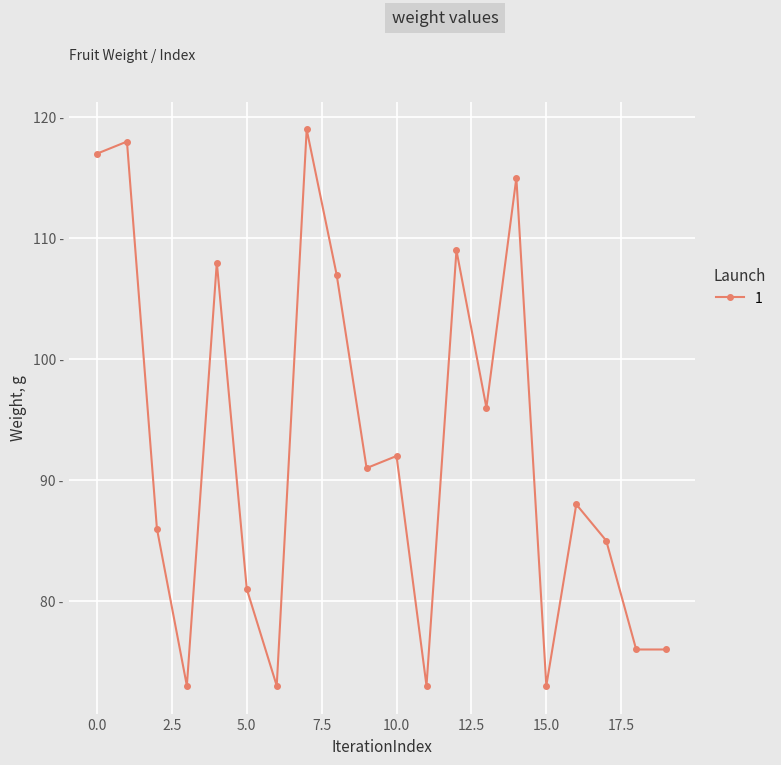

Reading left to right, list all the values displayed in this chart.

117	118	86	73	108	81	73	119	107	91	92	73	109	96	115	73	88	85	76	76